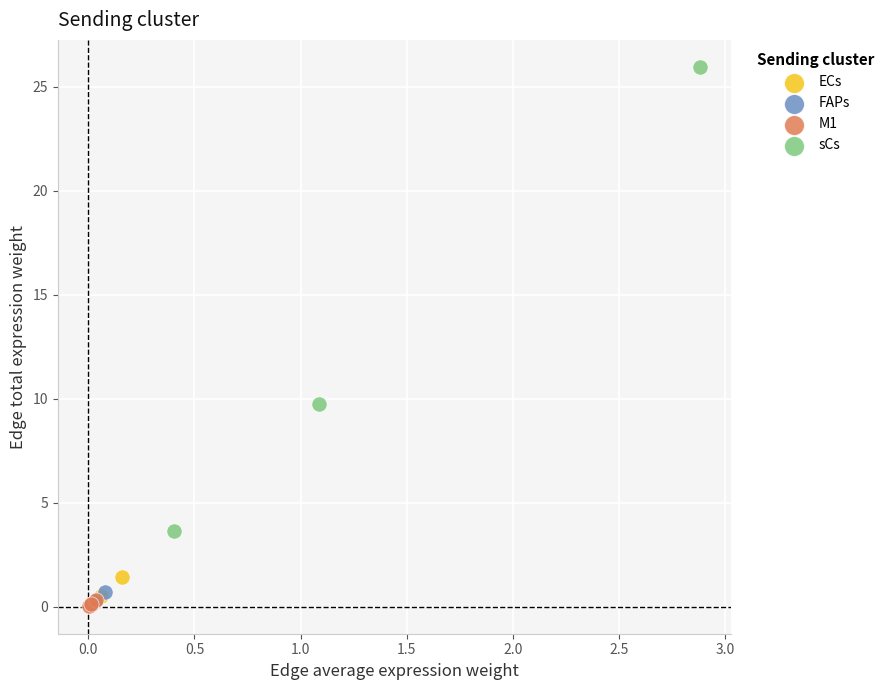

Which series has the widest spread of Y values?

sCs